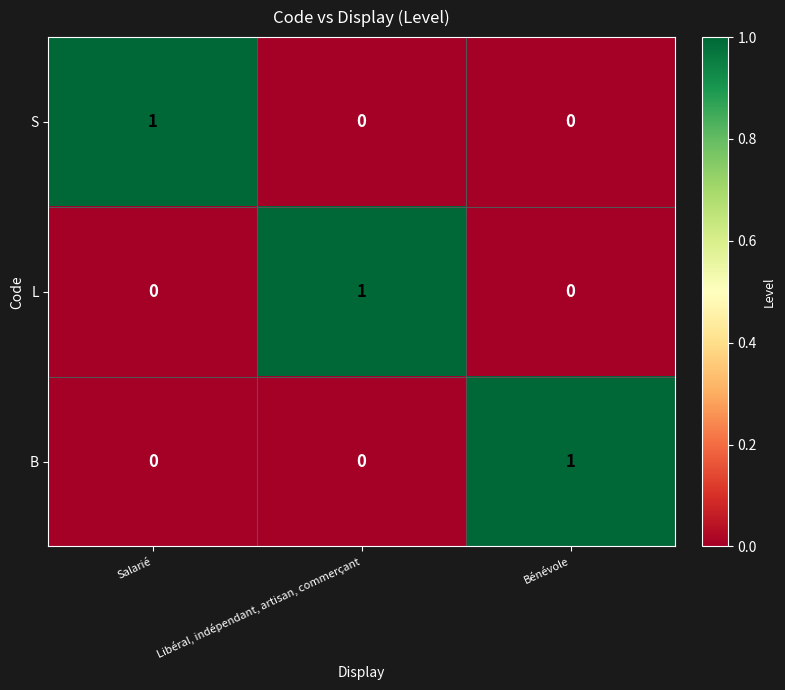

Reading right to left, what are all the values shown in this chart?

S: 0	0	1
L: 0	1	0
B: 1	0	0